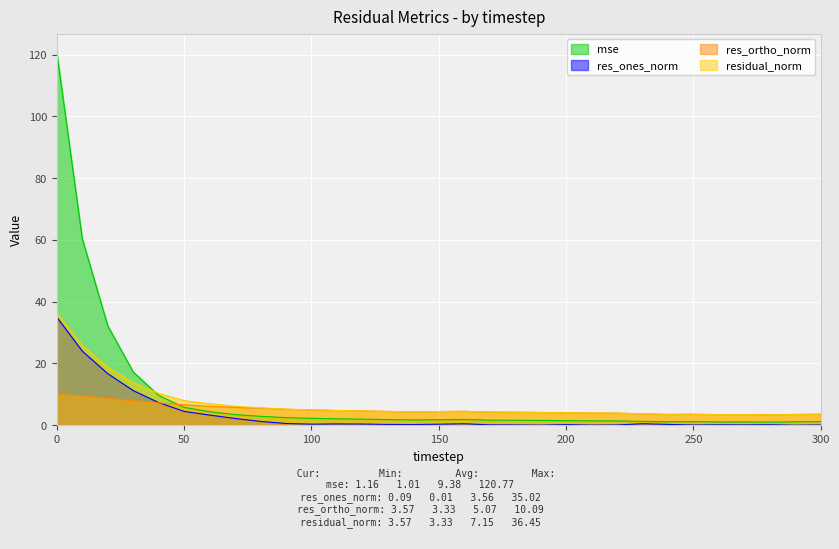

Which series has the largest total across all categories?

mse